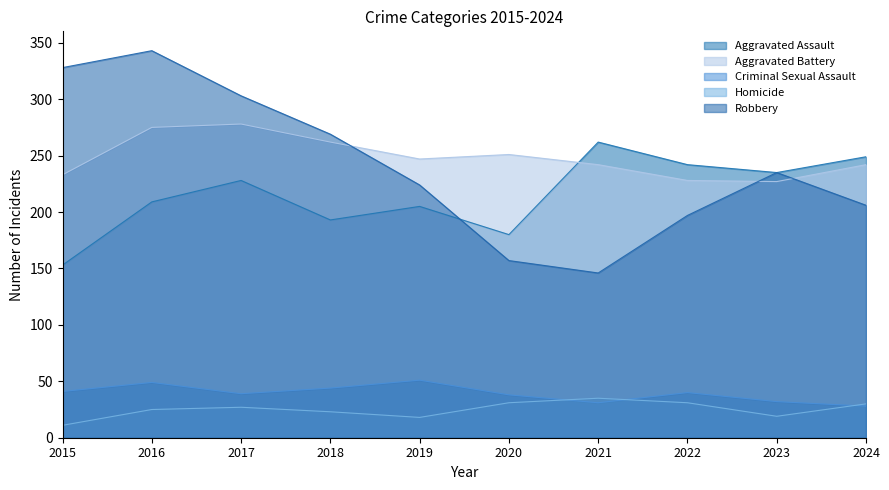

Which has a higher value, 2023 or 2024?

2024